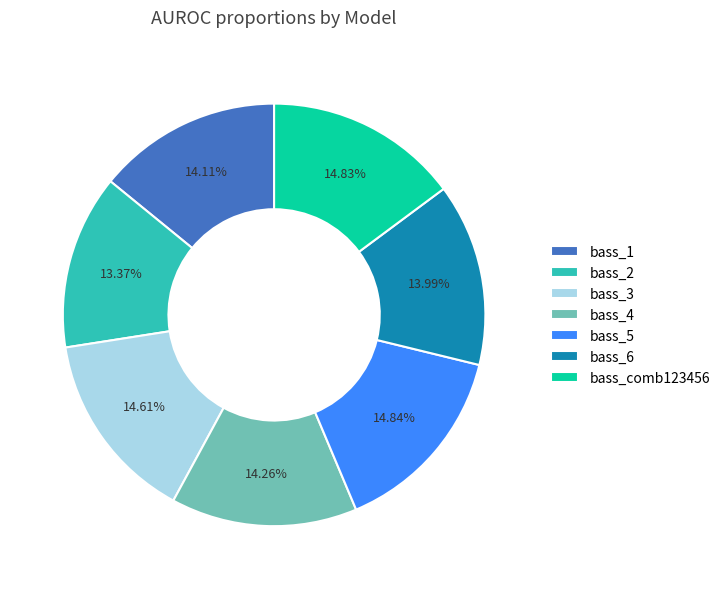

To the nearest percent, what is the difference between the largest and smallest slice percentages?

1%